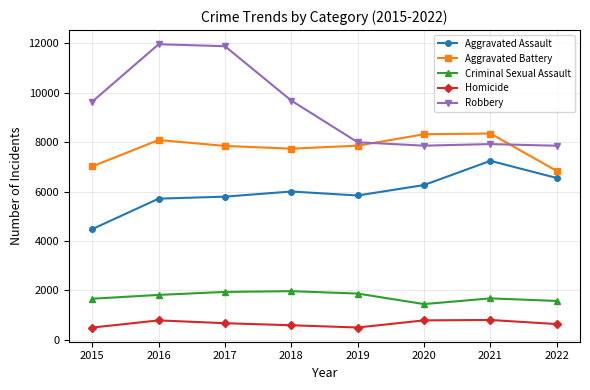

Does the chart have visible grid lines?

Yes